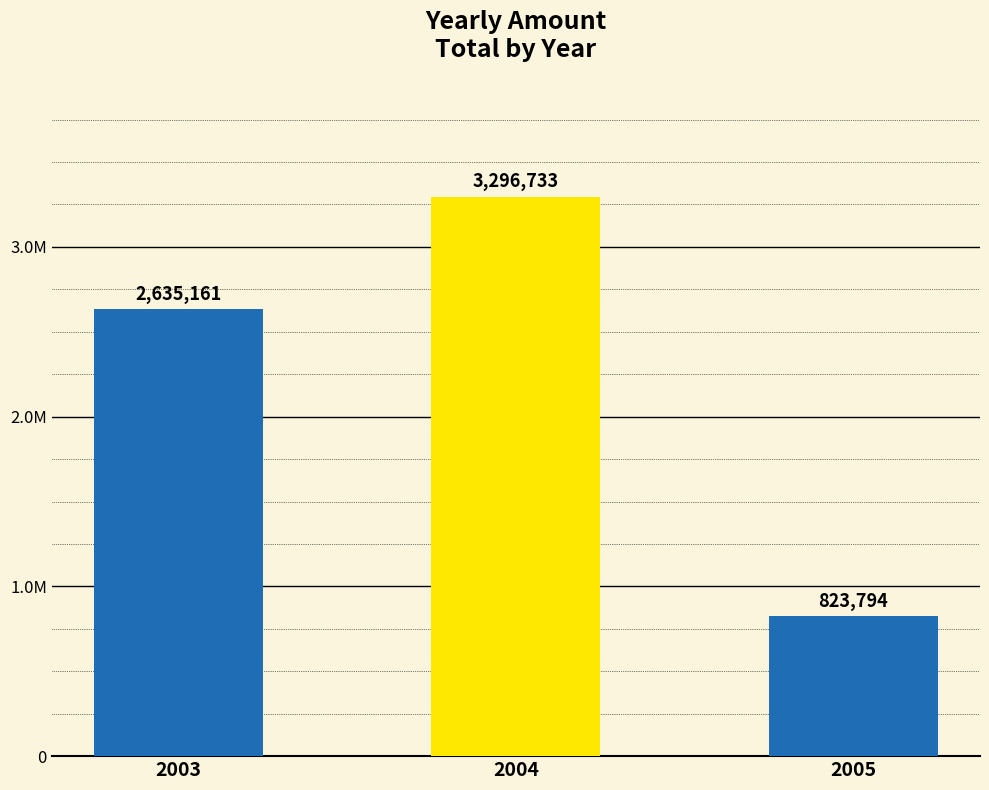

Is it true that the value at 2005 is 823793.7?

True